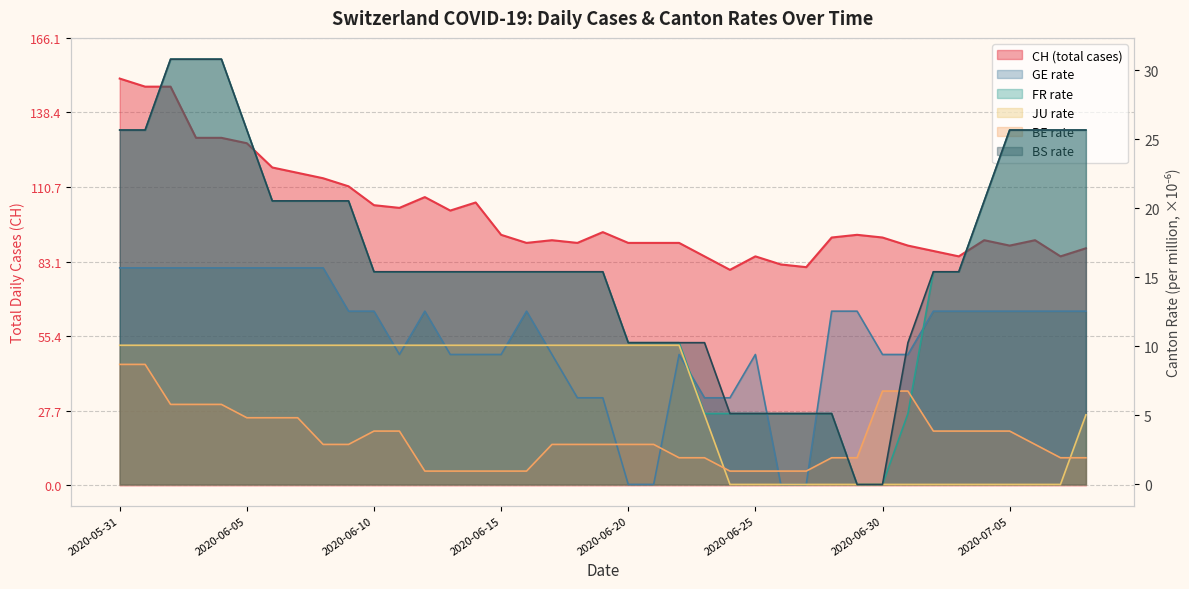

What is the sum of all FR_pc values?

626.4